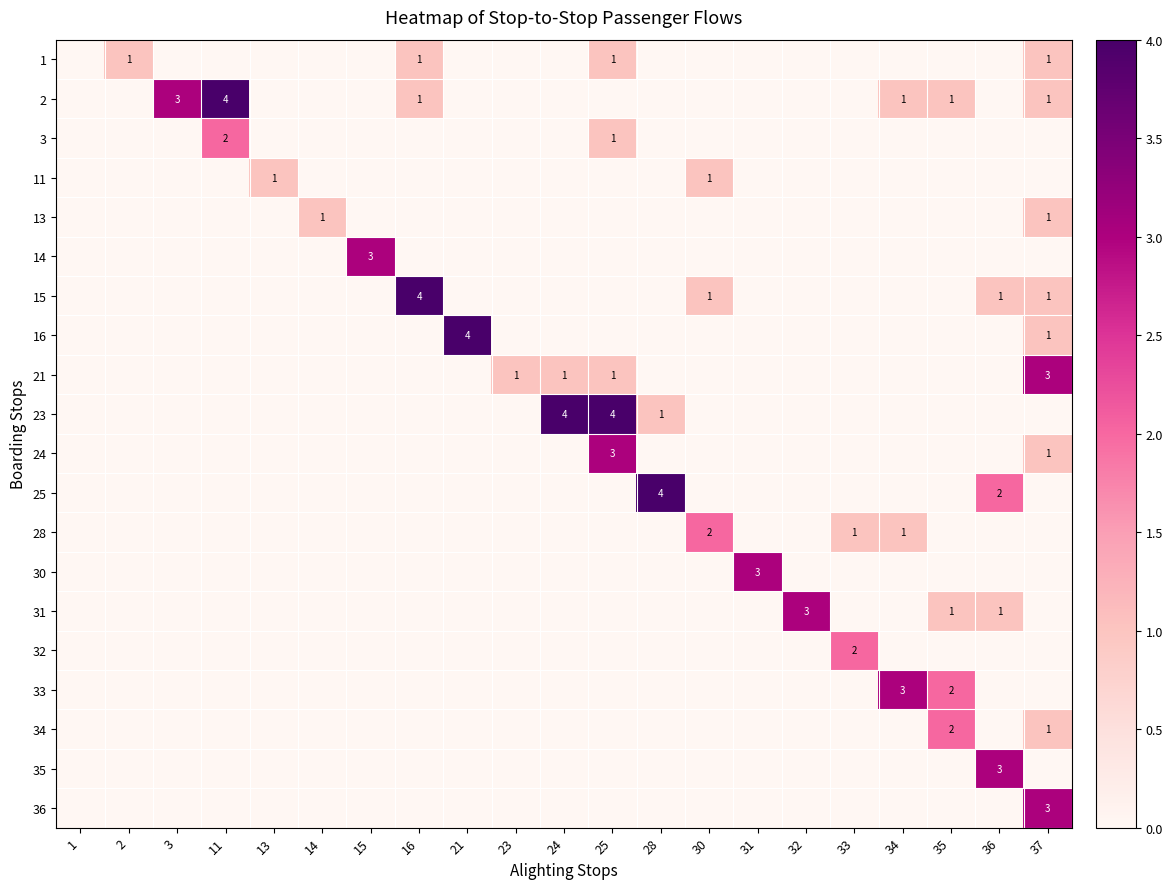

What is the difference between the maximum and minimum values in the 25 series?

4